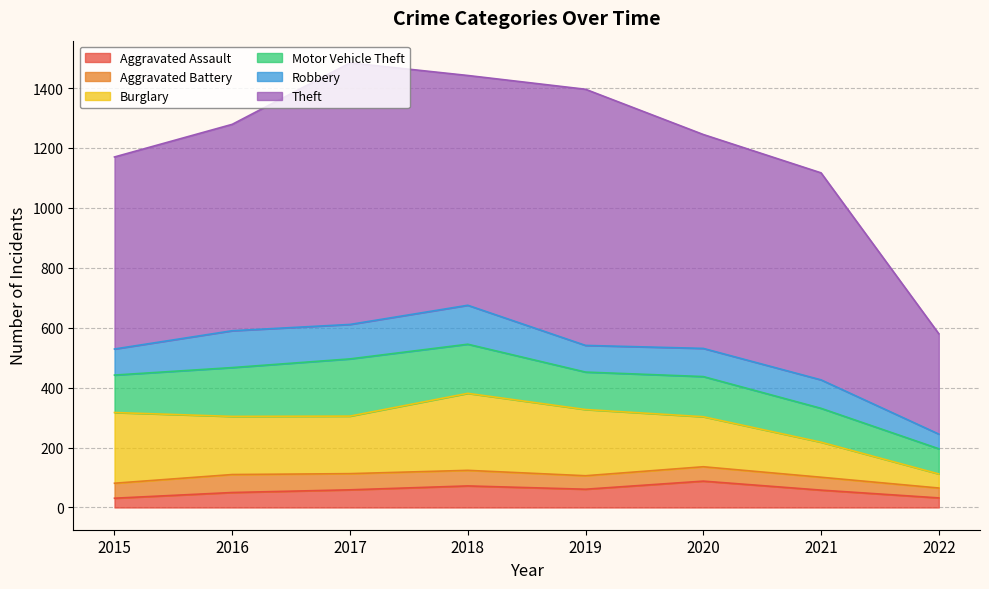

Which series changed the most between 2017 and 2021?

Theft